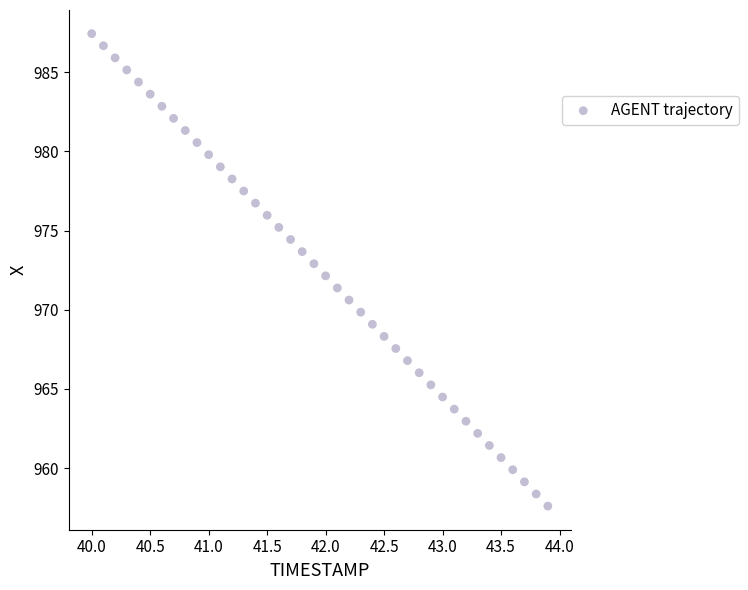

What is the range of X values (max minus min)?

3.9